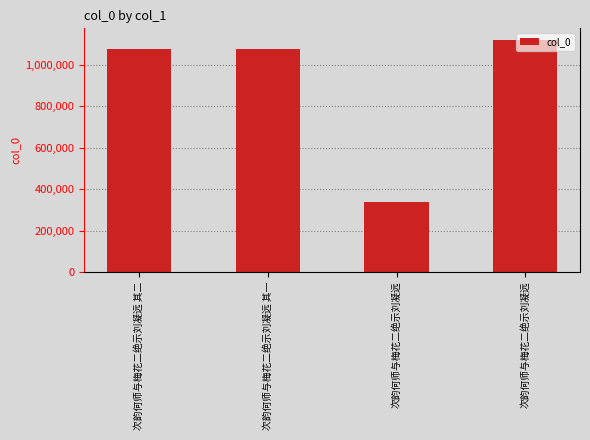

How many bars are there in total?

4